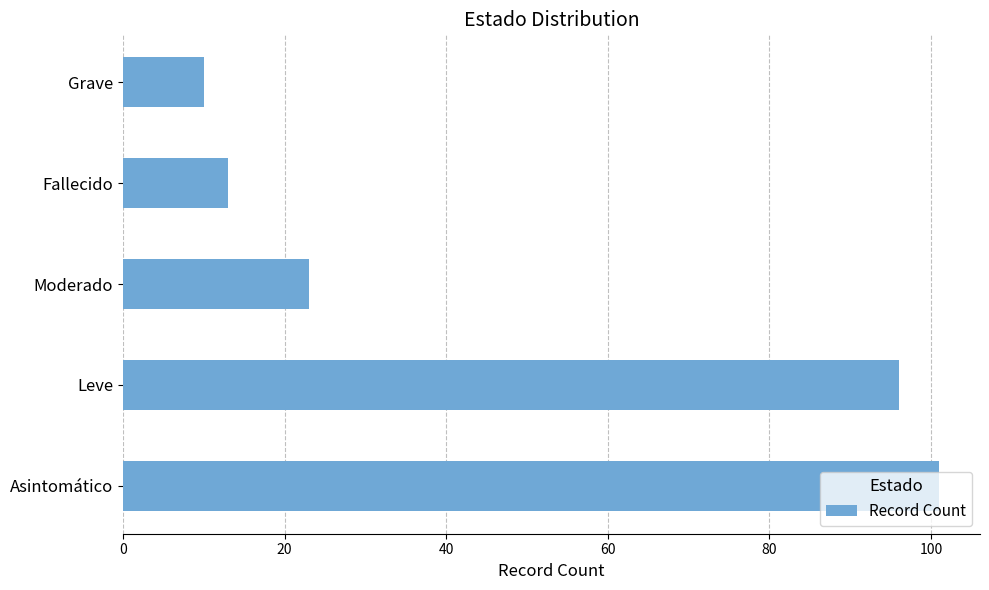

What is the average value?

49